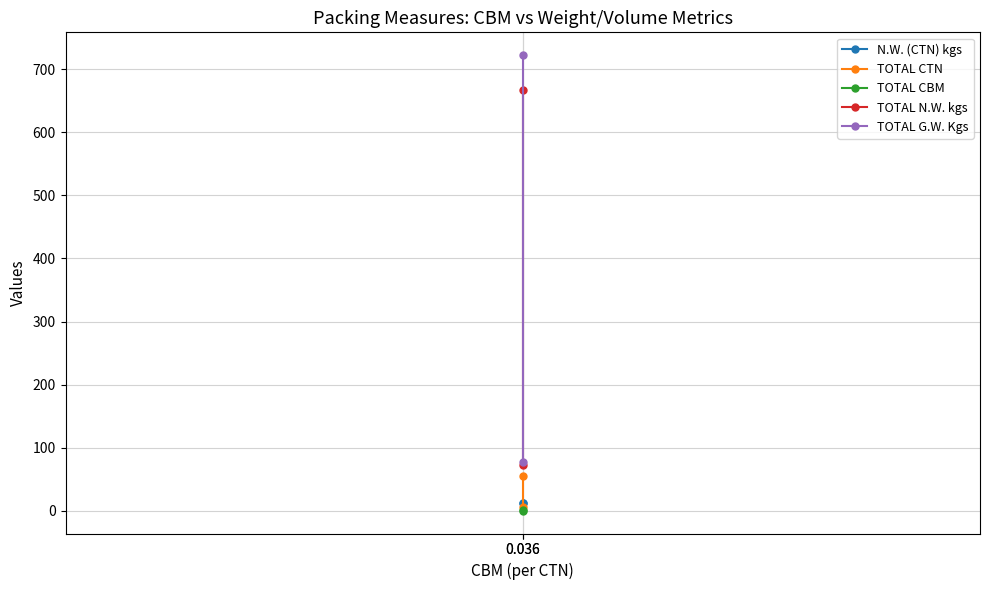

What is the minimum value for TOTAL G.W. Kgs?

78.0